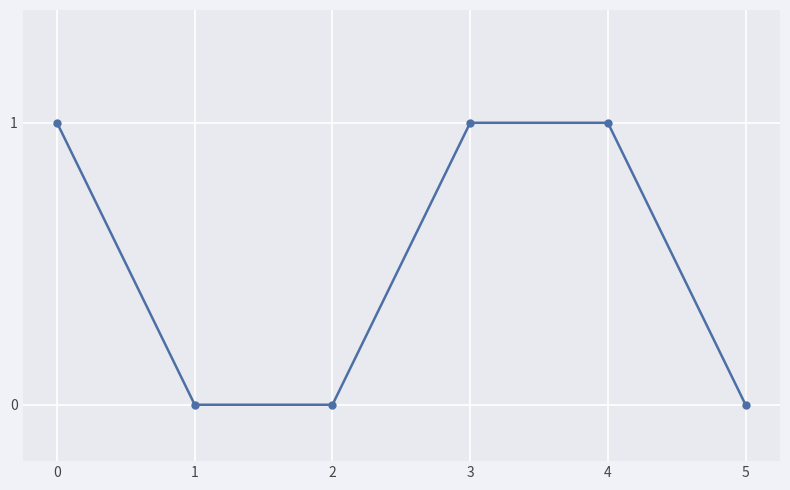

True or false: the data has more than 2 interior local peaks.

False